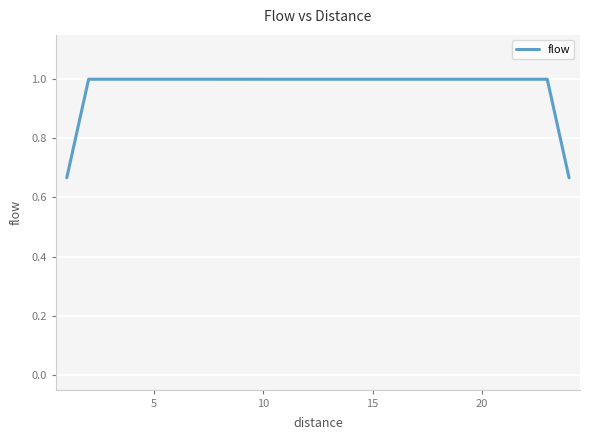

What is the difference between the maximum and minimum values?

0.3